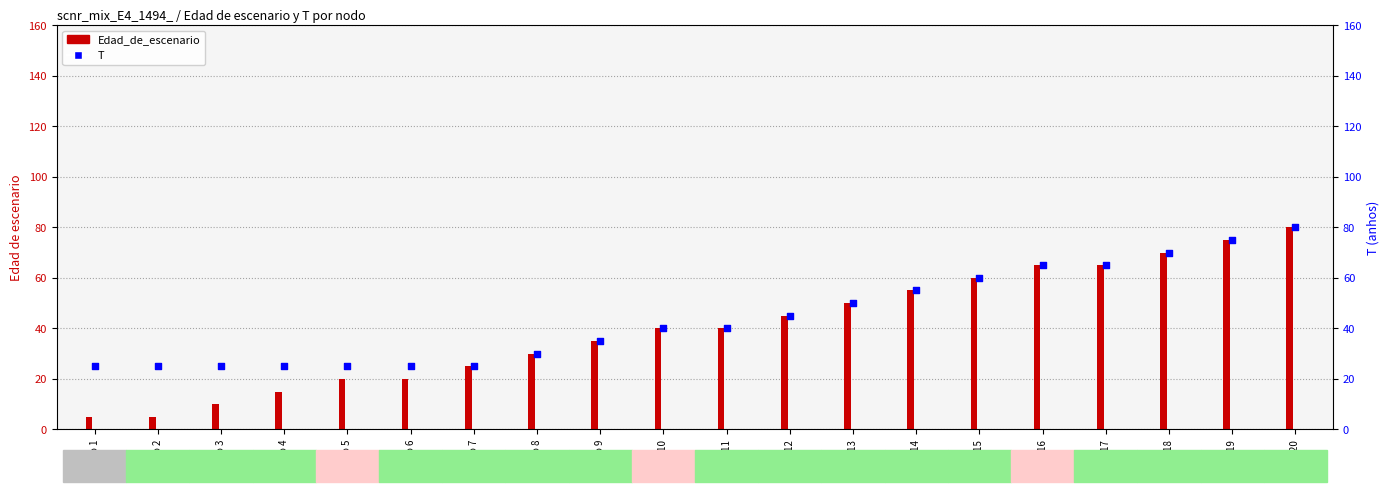

Which series contains the highest Y value?

Edad_de_escenario